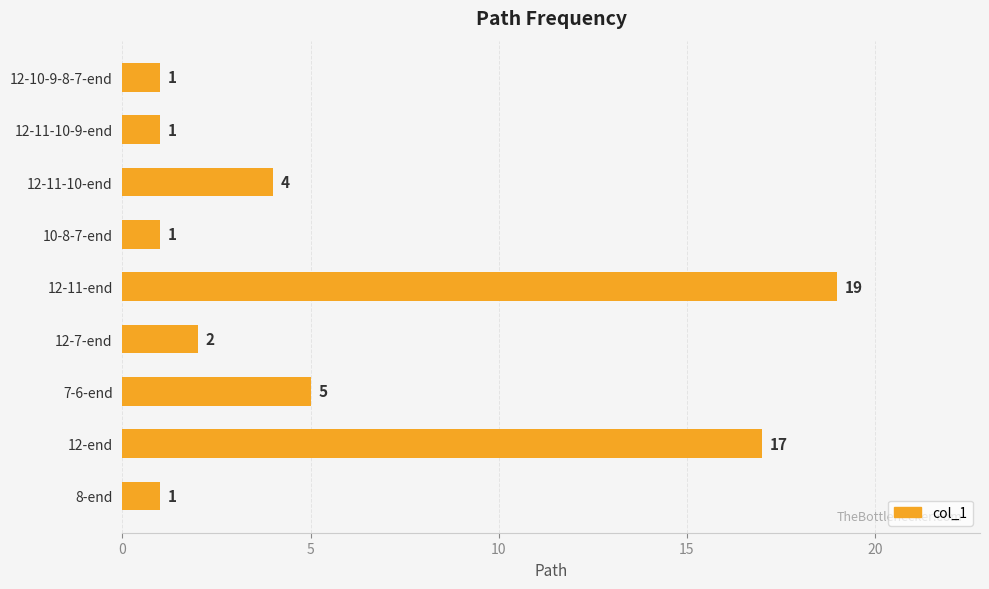

What is the average value?

6